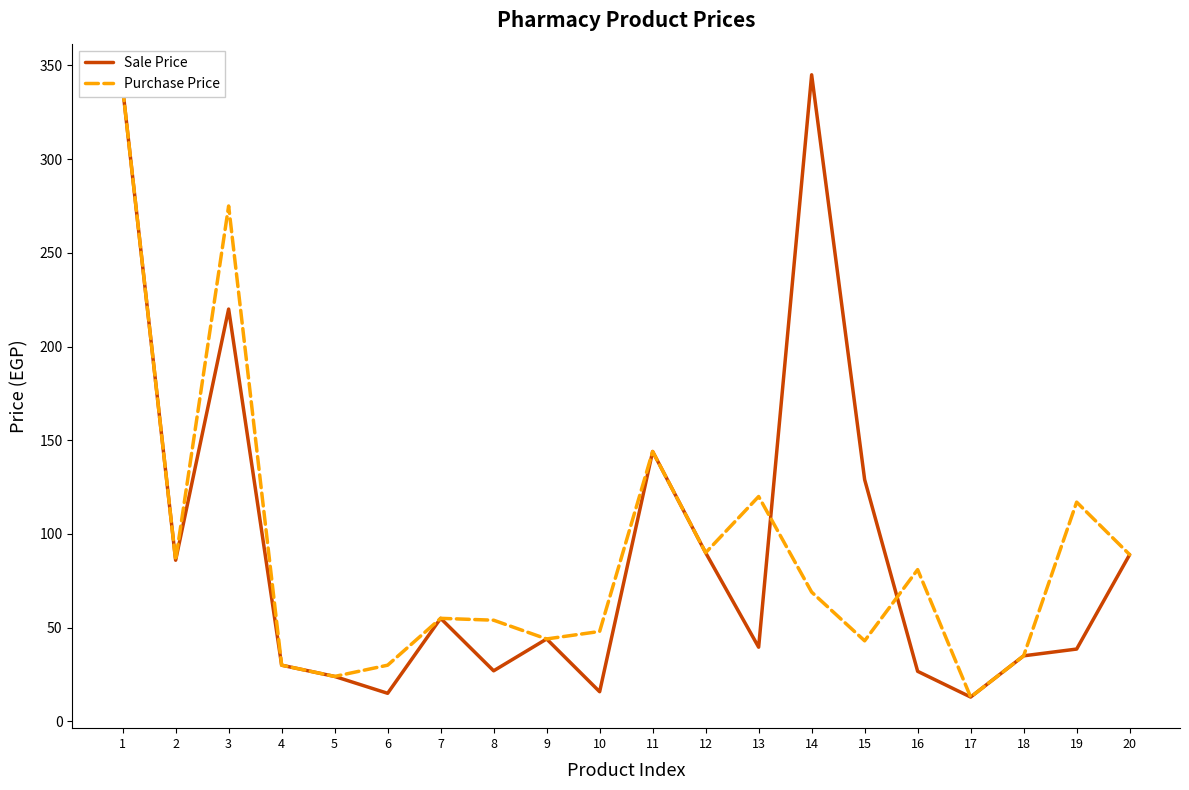

How many distinct data groups are displayed?

2